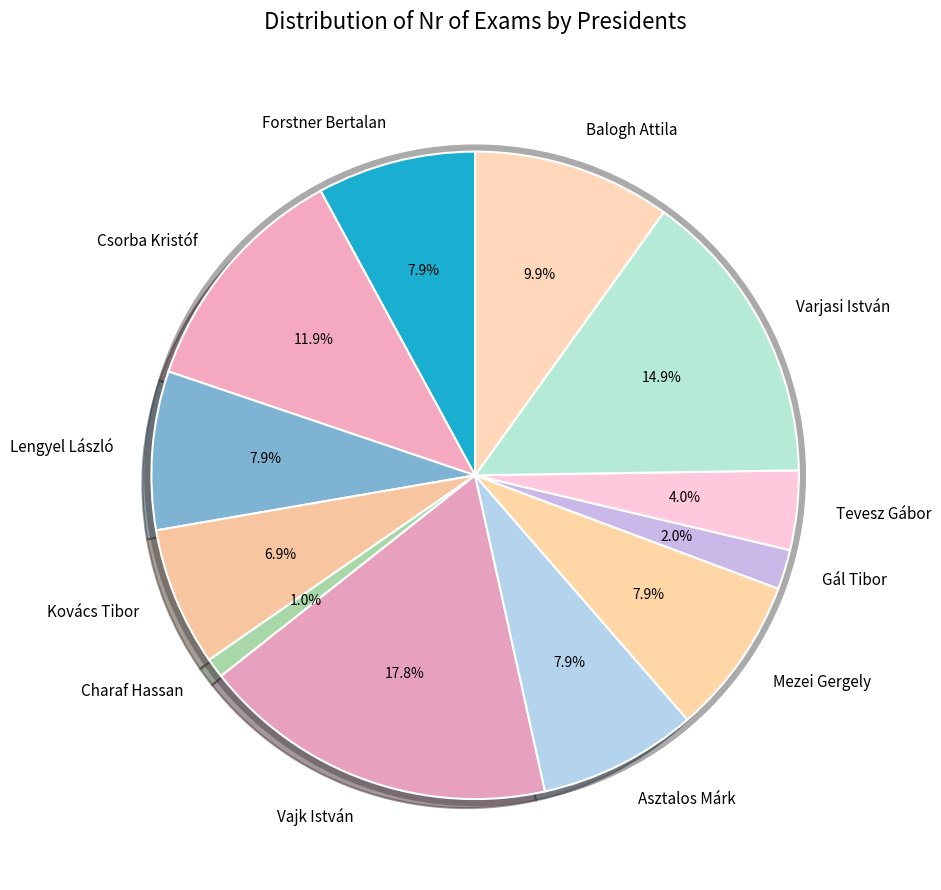

Between Varjasi István and Vajk István, which is larger?

Vajk István